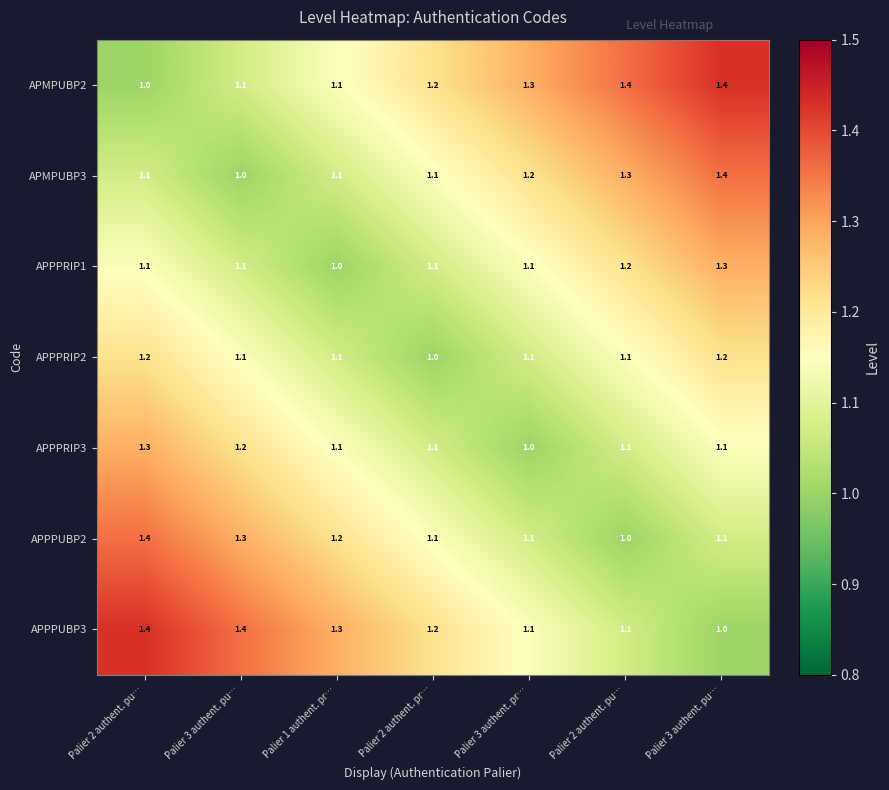

Count the number of data series in this chart.

7